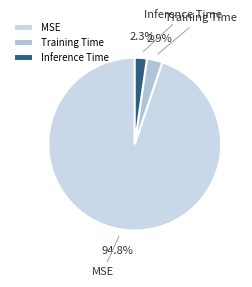

What portion of the pie excludes Inference Time?

97.7%